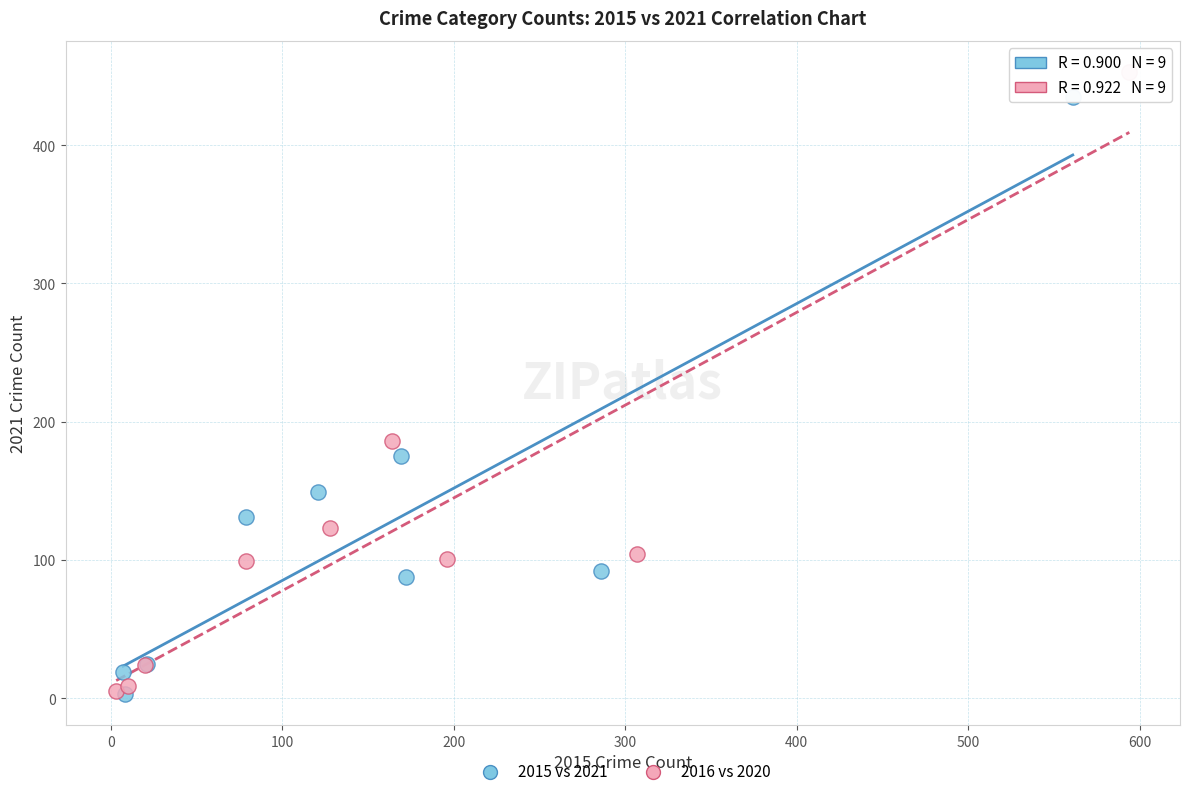

Which series has the largest Y range (max minus min)?

2016 vs 2020